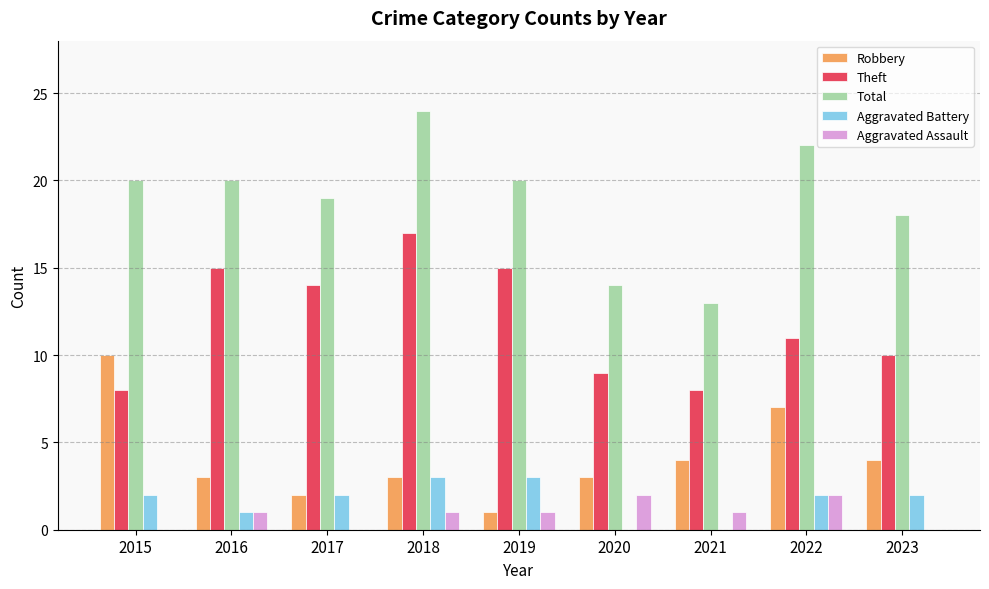

Which series has the largest total across all categories?

Total